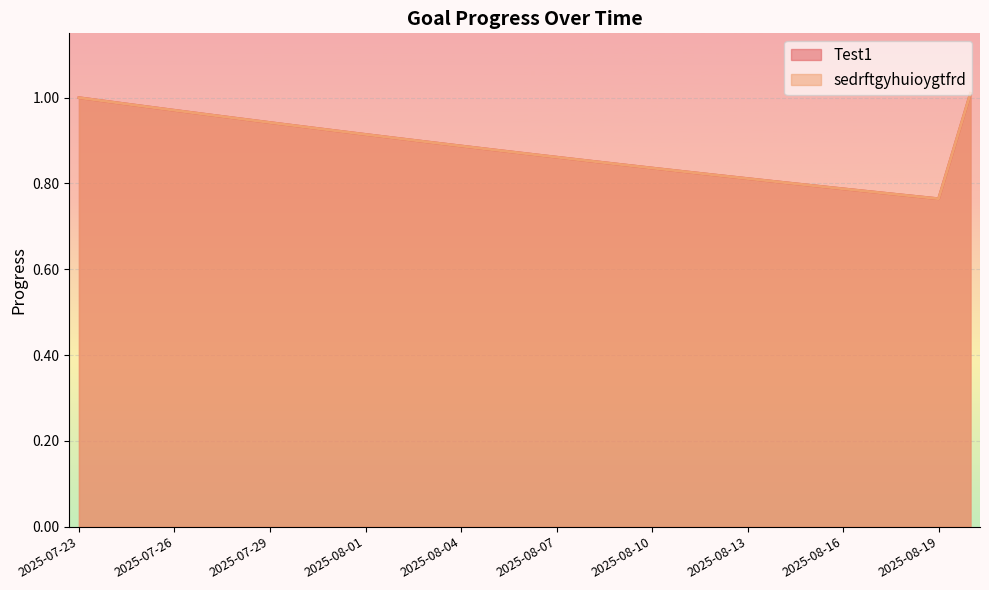

What is the total value across all series at 2025-07-23?

2.0